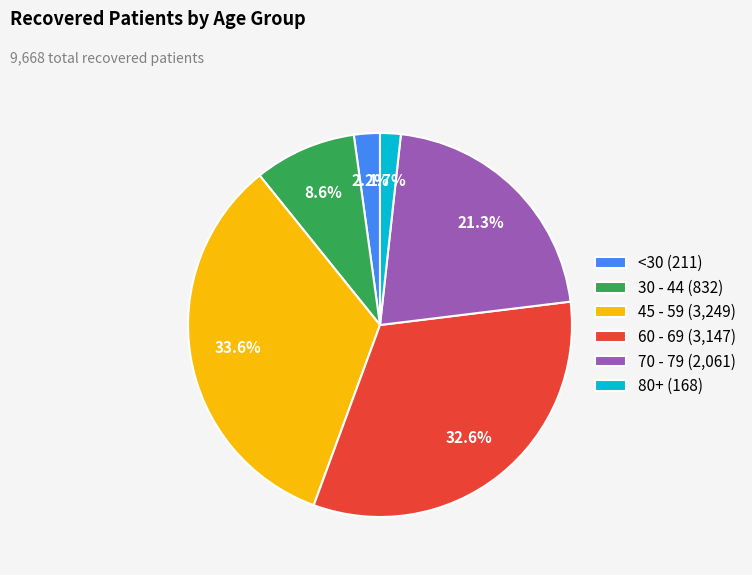

Between 60 - 69 (3,147) and 30 - 44 (832), which is larger?

60 - 69 (3,147)